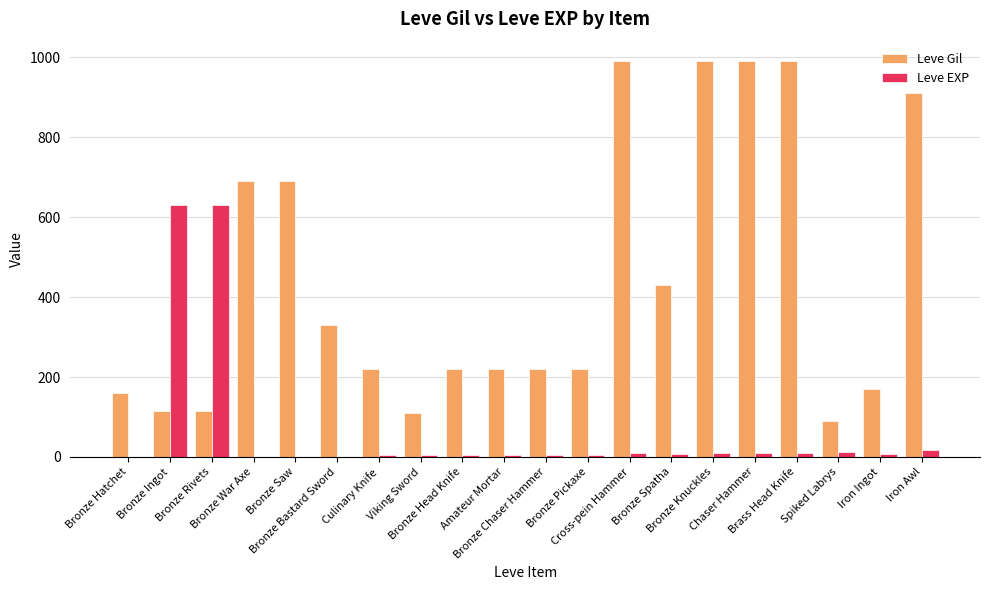

What is the highest value of the Leve Gil series?

990